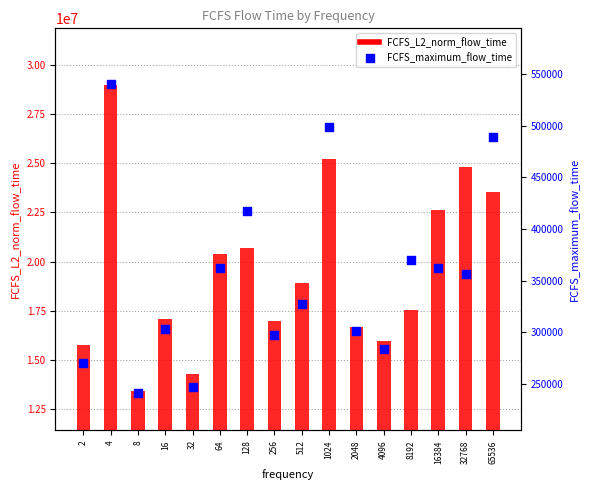

Which series reaches the minimum Y coordinate?

FCFS_maximum_flow_time